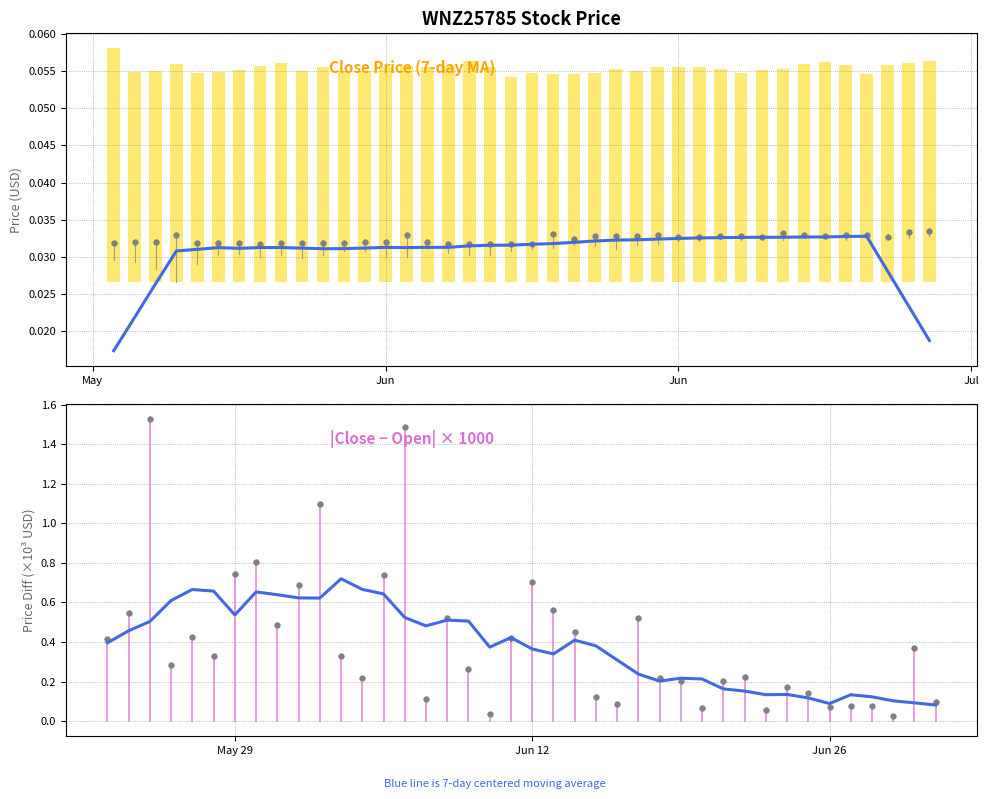

Which series has the largest total across all categories?

7-day MA (|Close-Open|×1000)